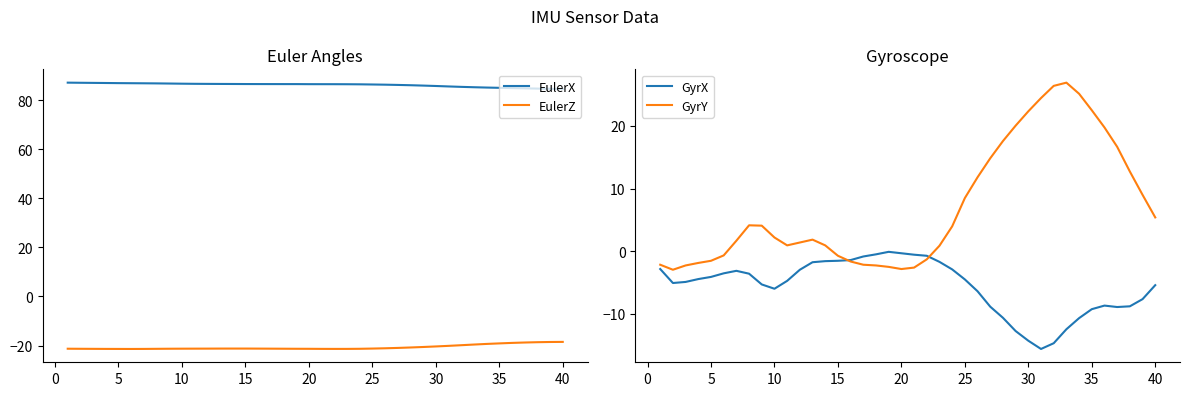

Reading left to right, list all the values displayed in this chart.

EulerX: 87.2	87.1	87.1	87.0	87.0	86.9	86.9	86.8	86.8	86.7	86.7	86.6	86.6	86.6	86.6	86.6	86.6	86.6	86.6	86.5	86.5	86.5	86.5	86.5	86.4	86.3	86.2	86.1	86.0	85.8	85.6	85.4	85.3	85.2	85.0	84.9	84.8	84.7	84.6	84.6
EulerZ: -21.3	-21.3	-21.3	-21.4	-21.4	-21.4	-21.4	-21.3	-21.3	-21.3	-21.3	-21.2	-21.2	-21.2	-21.2	-21.2	-21.3	-21.3	-21.3	-21.3	-21.3	-21.4	-21.4	-21.3	-21.2	-21.1	-21.0	-20.8	-20.6	-20.4	-20.1	-19.9	-19.6	-19.3	-19.1	-18.9	-18.8	-18.6	-18.5	-18.5
GyrX: -2.9	-5.1	-4.9	-4.5	-4.1	-3.6	-3.2	-3.6	-5.3	-6.0	-4.8	-3.0	-1.8	-1.6	-1.5	-1.4	-0.9	-0.5	-0.1	-0.3	-0.6	-0.7	-1.7	-2.9	-4.5	-6.4	-8.9	-10.7	-12.8	-14.3	-15.6	-14.7	-12.5	-10.7	-9.3	-8.7	-8.9	-8.8	-7.7	-5.4
GyrY: -2.2	-3.0	-2.3	-1.9	-1.5	-0.7	1.7	4.1	4.1	2.2	0.9	1.4	1.8	0.9	-0.7	-1.7	-2.2	-2.3	-2.5	-2.9	-2.6	-1.3	0.9	4.0	8.5	11.8	14.8	17.6	20.1	22.3	24.5	26.4	26.9	25.2	22.5	19.8	16.7	12.7	9.0	5.4